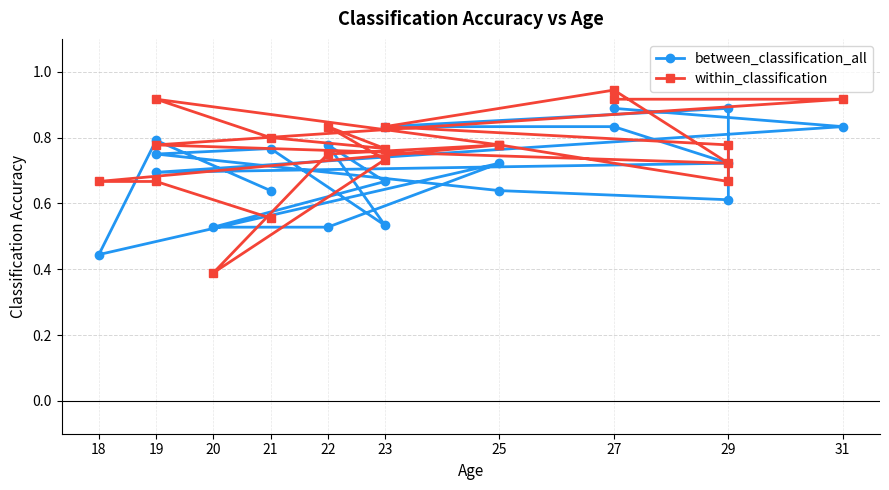

Which series has the largest total across all categories?

within_classification